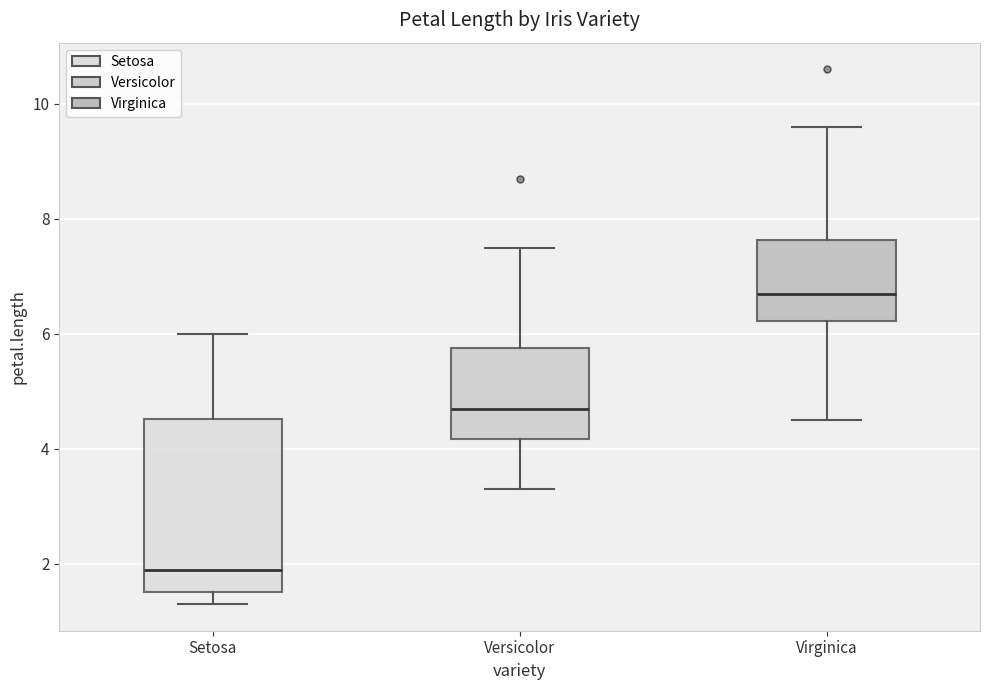

Which box is the tallest, from its lower edge to its upper edge?

Setosa